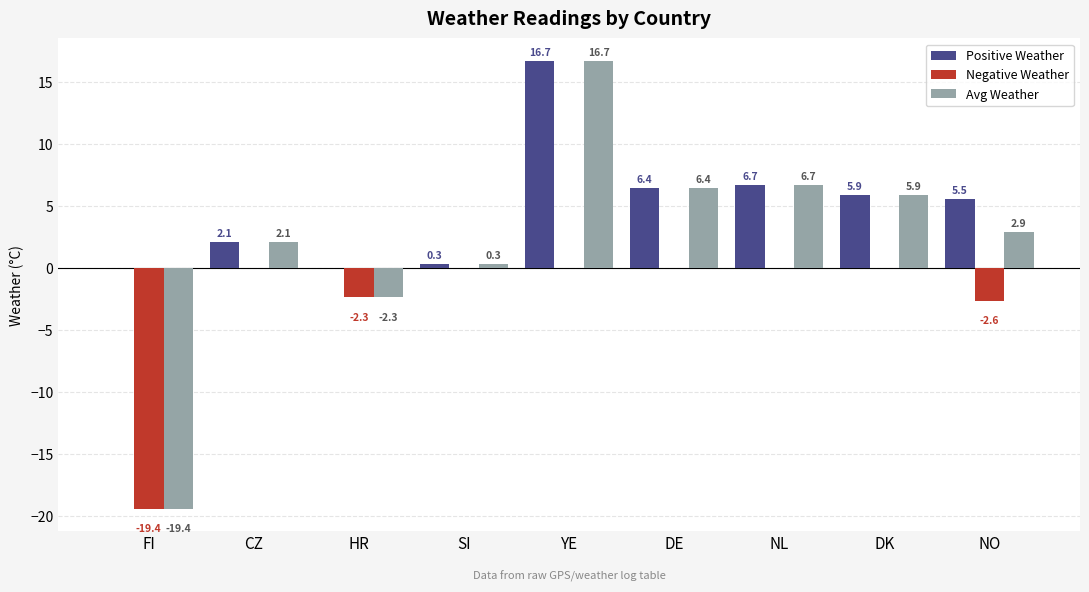

Which label corresponds to the largest value in the chart?

YE